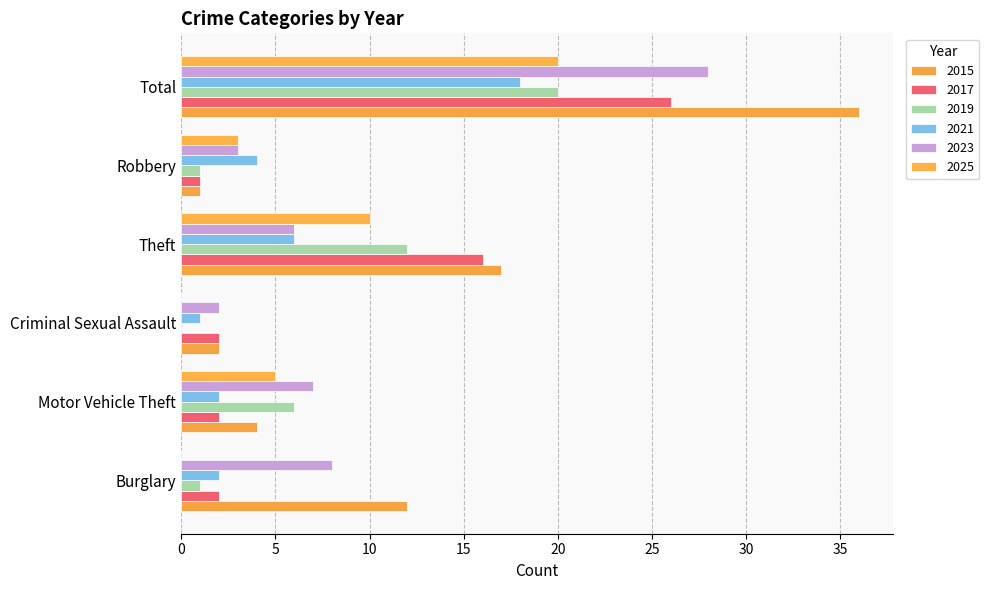

Which series has the largest range (max minus min)?

2015